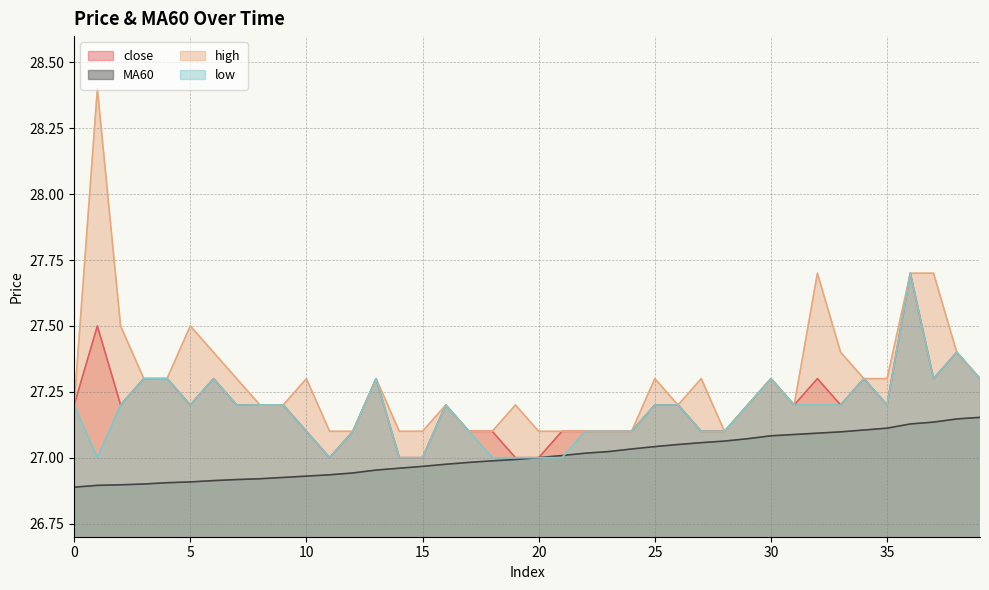

List the series in order of their peak value, lowest first.

MA60, close, low, high